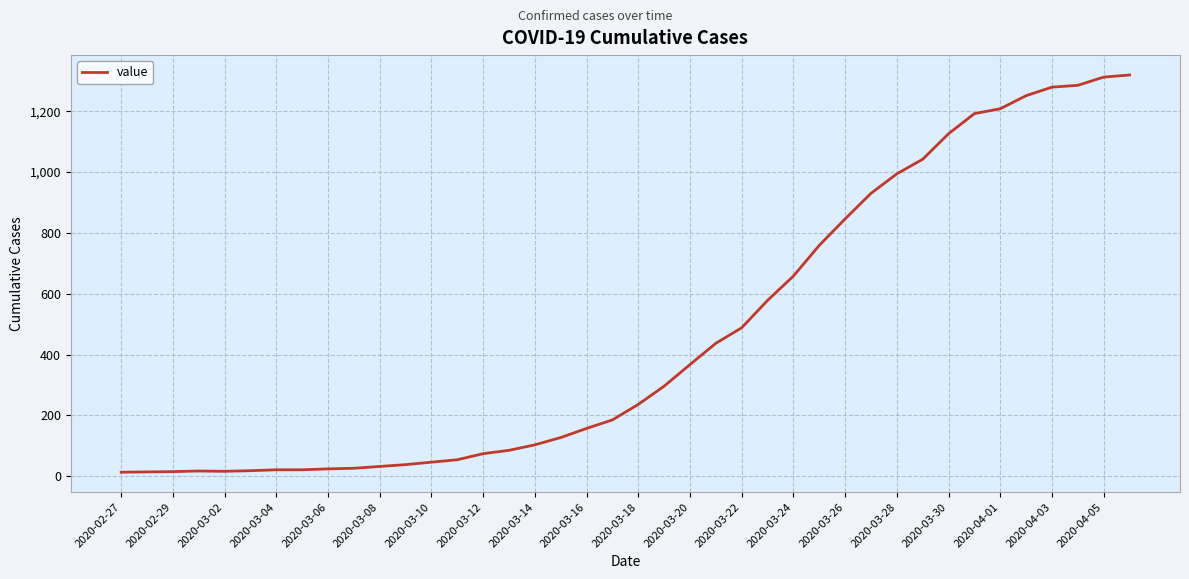

What is the maximum value shown in the chart?

1319